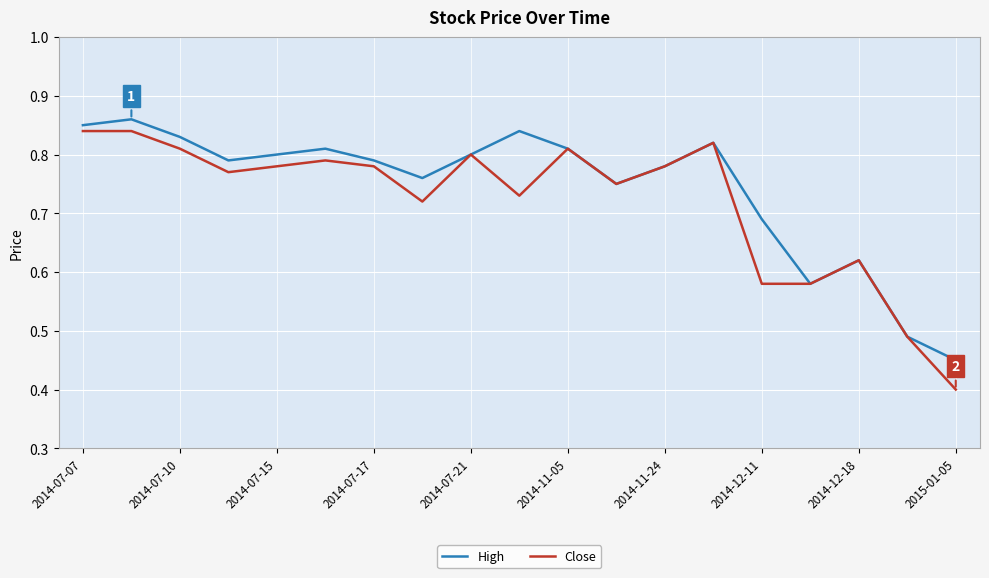

Which series has the widest spread of values?

Close